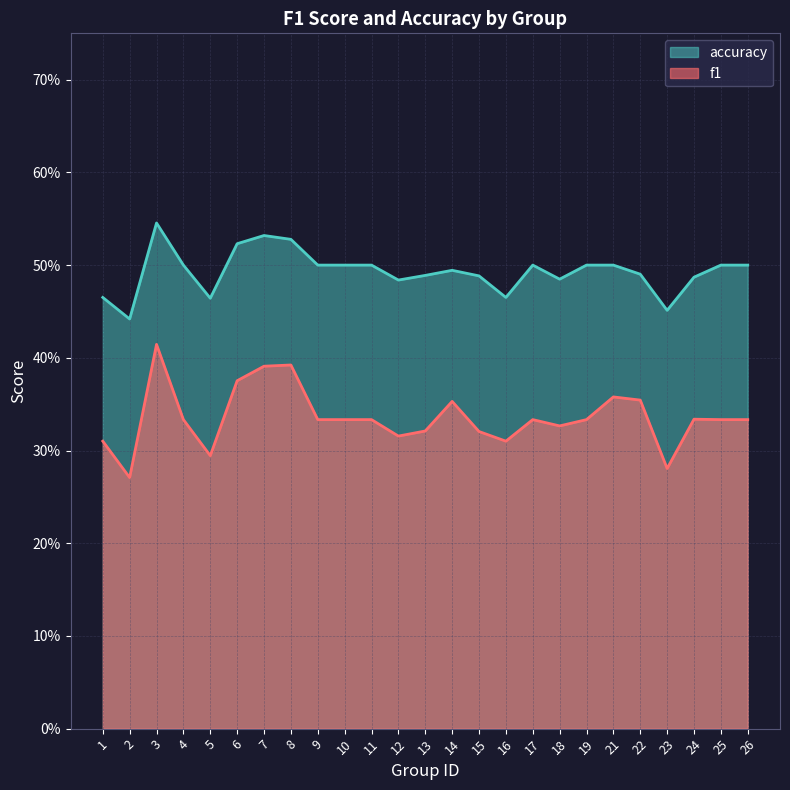

True or false: f1 and accuracy intersect in this chart.

False